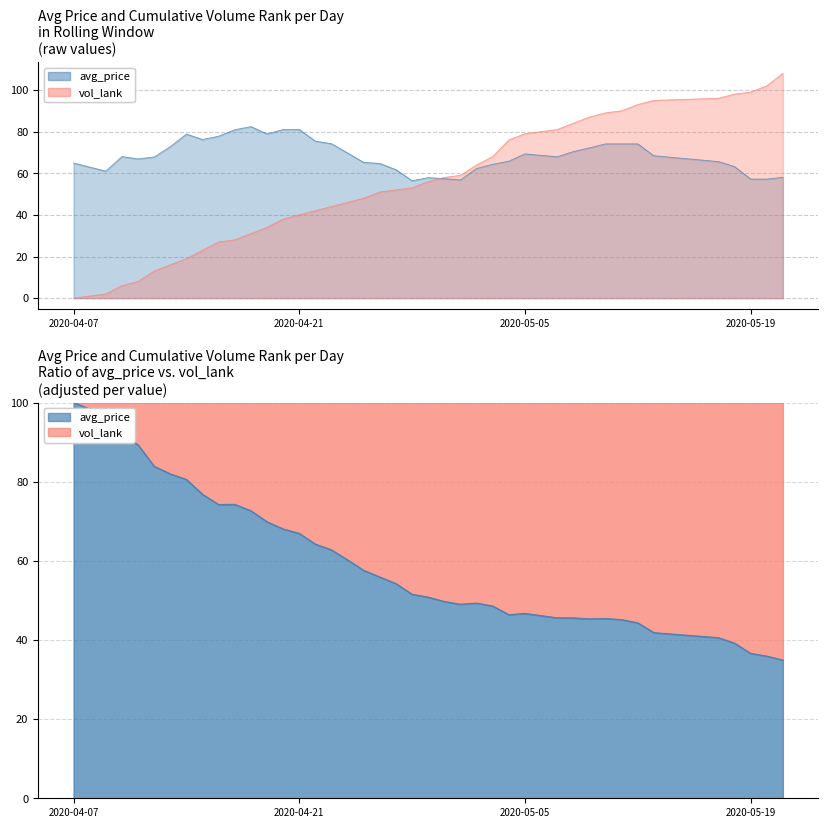

How many values in the avg_price series exceed 68?

19